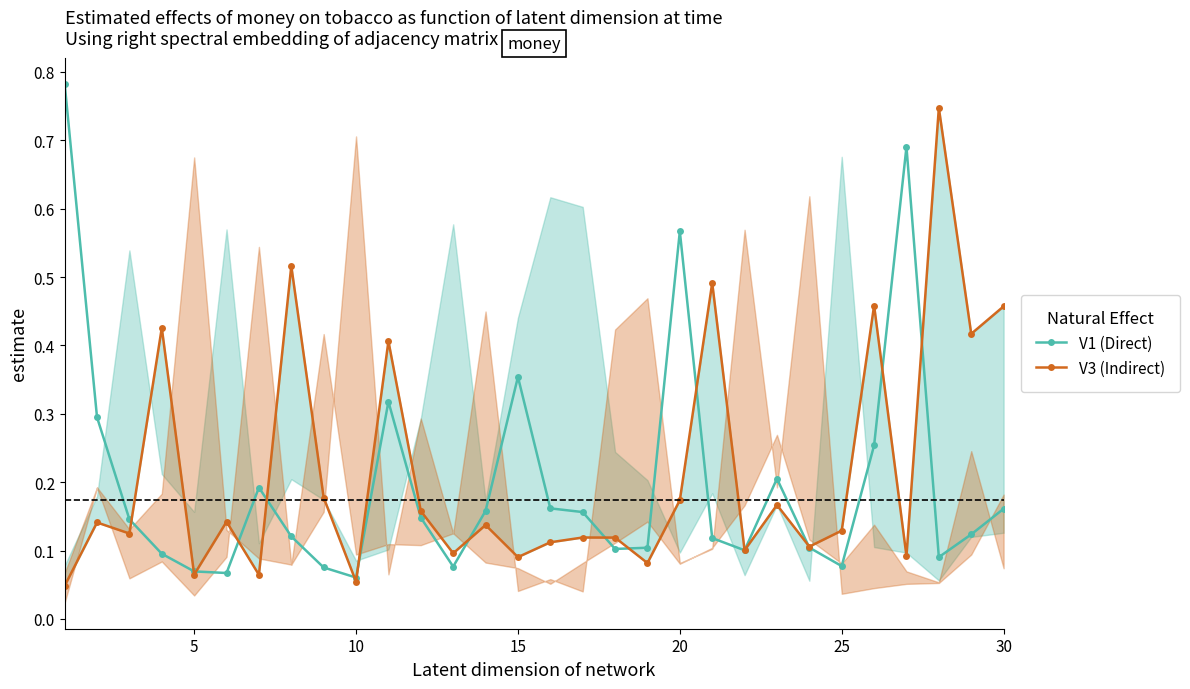

What are all the series names shown in the legend?

V1 (Direct), V3 (Indirect)